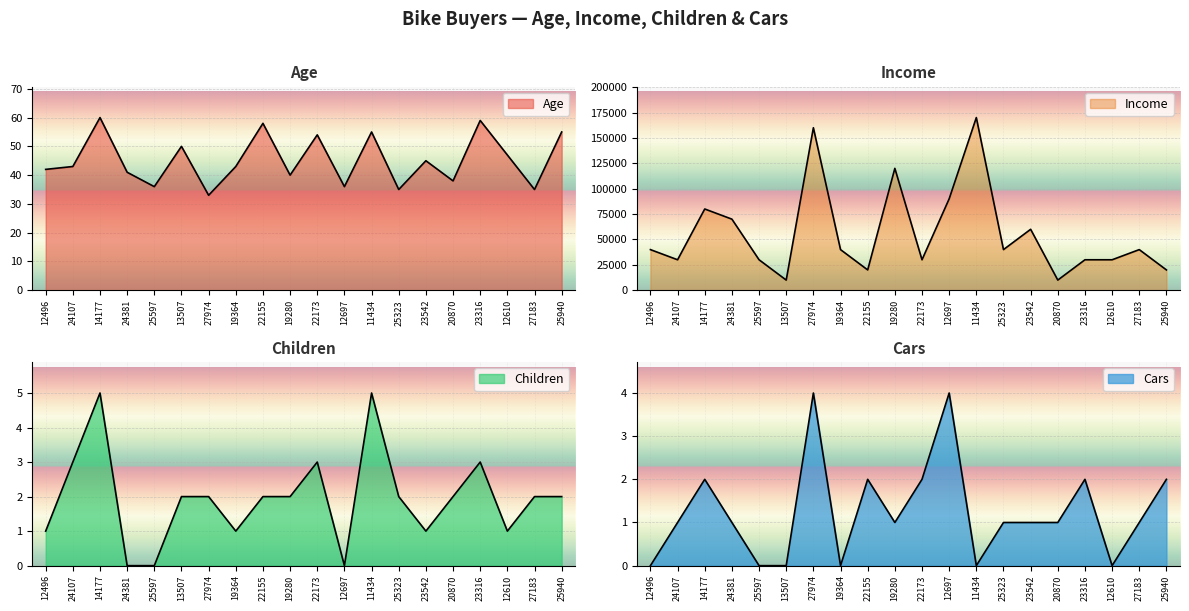

At 24381, list the series in order from smallest to largest.

Children, Cars, Age, Income